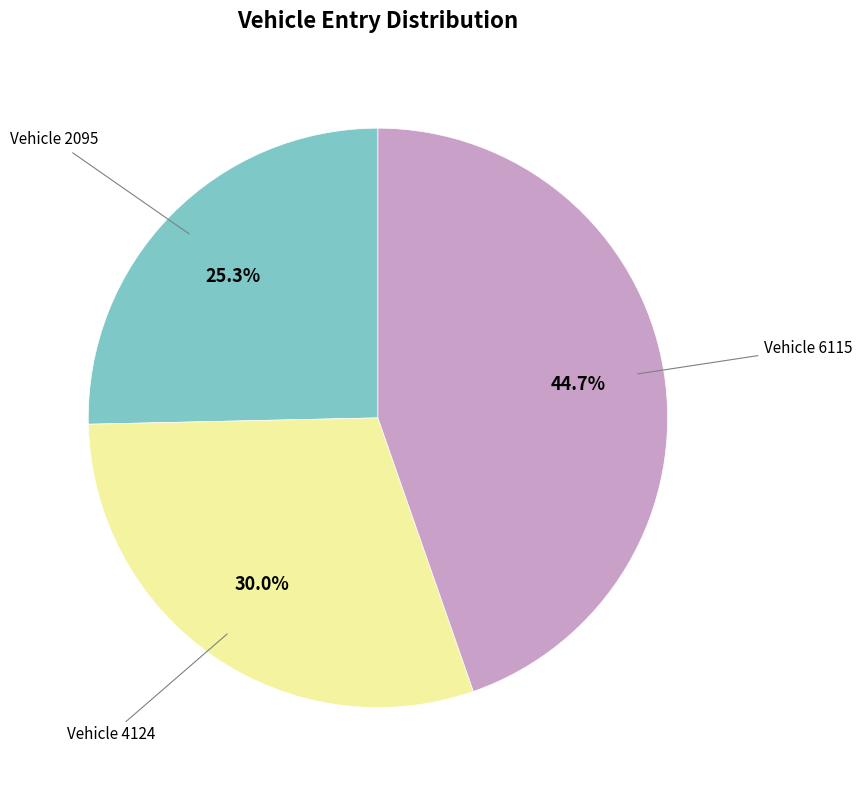

Is there any slice that represents more than half of the pie?

No